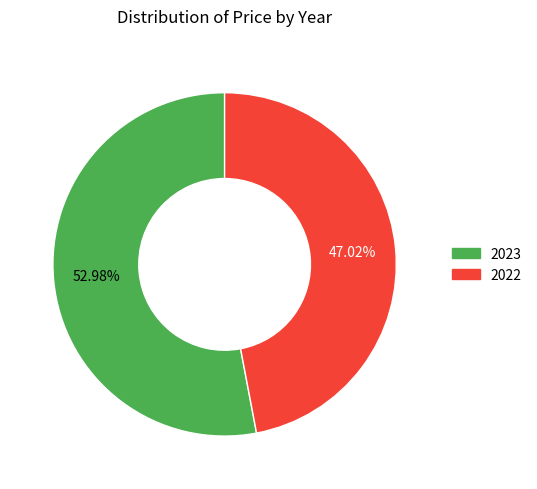

To the nearest percent, what percentage of the pie is 2023?

53%